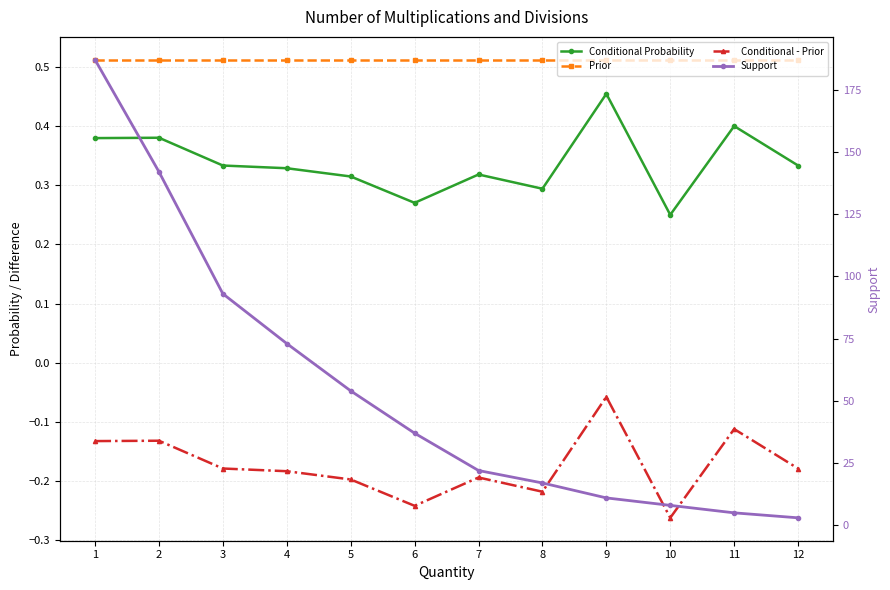

At which category is the sum across all series the highest?

1